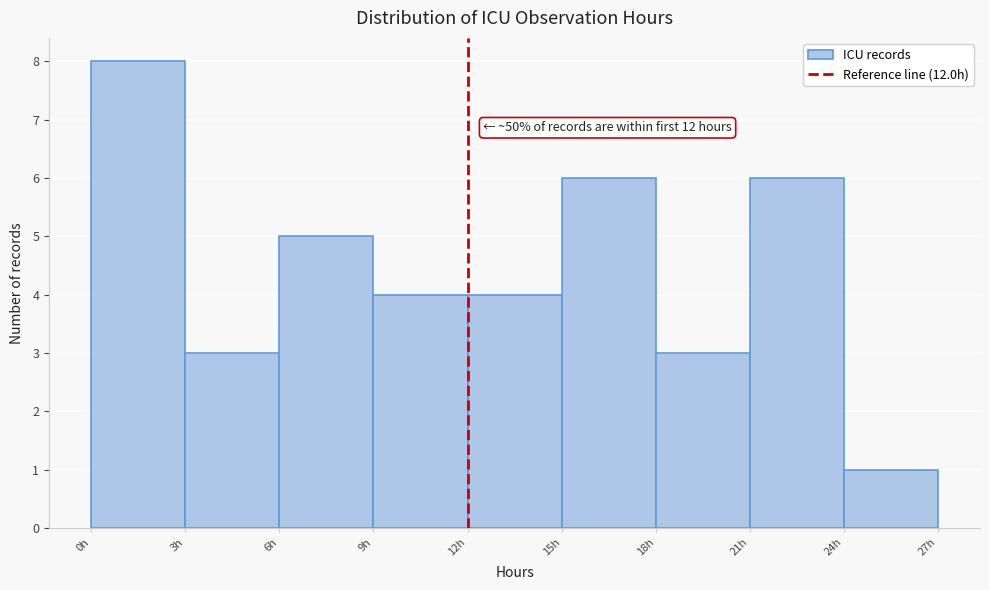

Which range on the x-axis has the tallest bar?

0 to 3